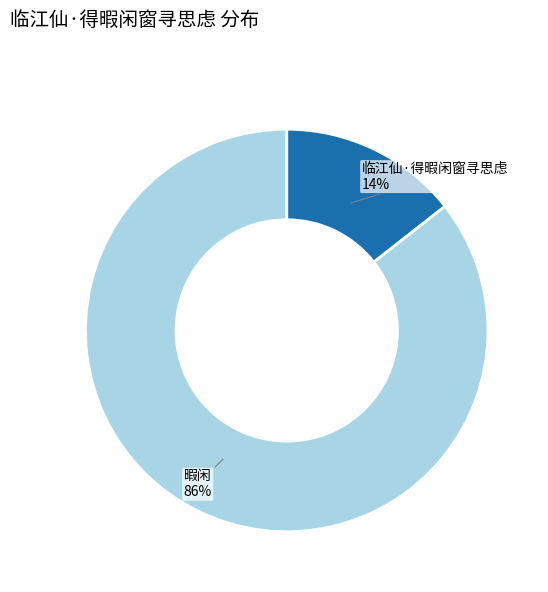

Which category accounts for the majority?

暇闲